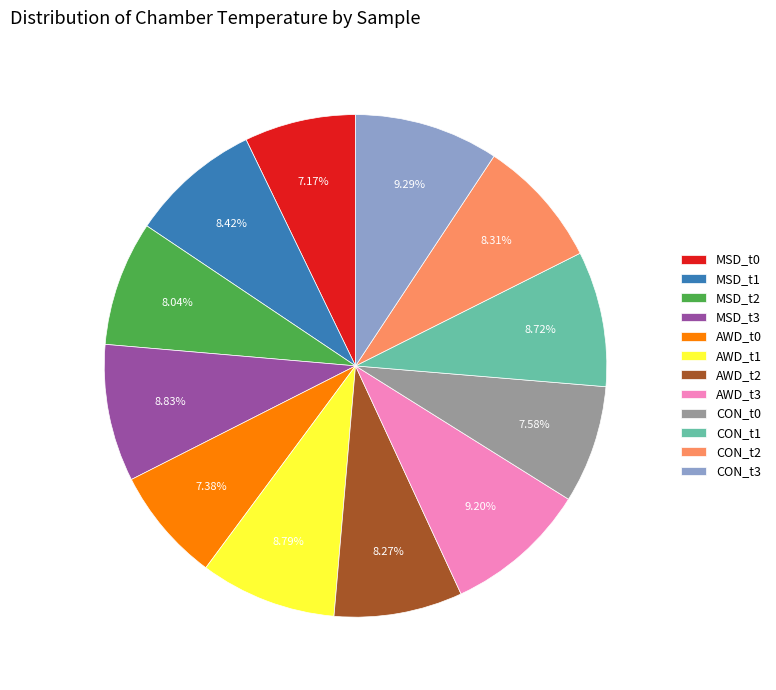

To the nearest percent, what is the difference between the MSD_t2 and AWD_t3 slice percentages?

1%